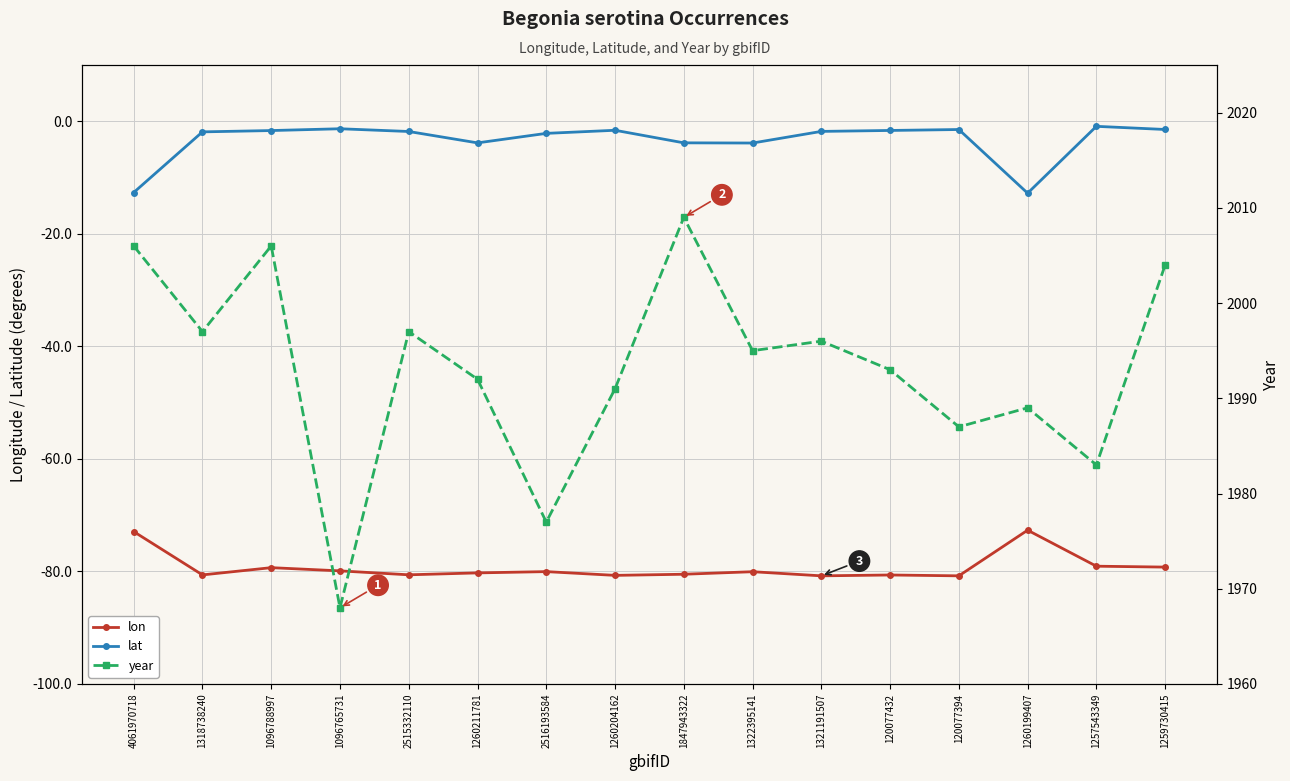

Is the value of lat at 120077432 greater than the value of lon at 1096788997?

Yes